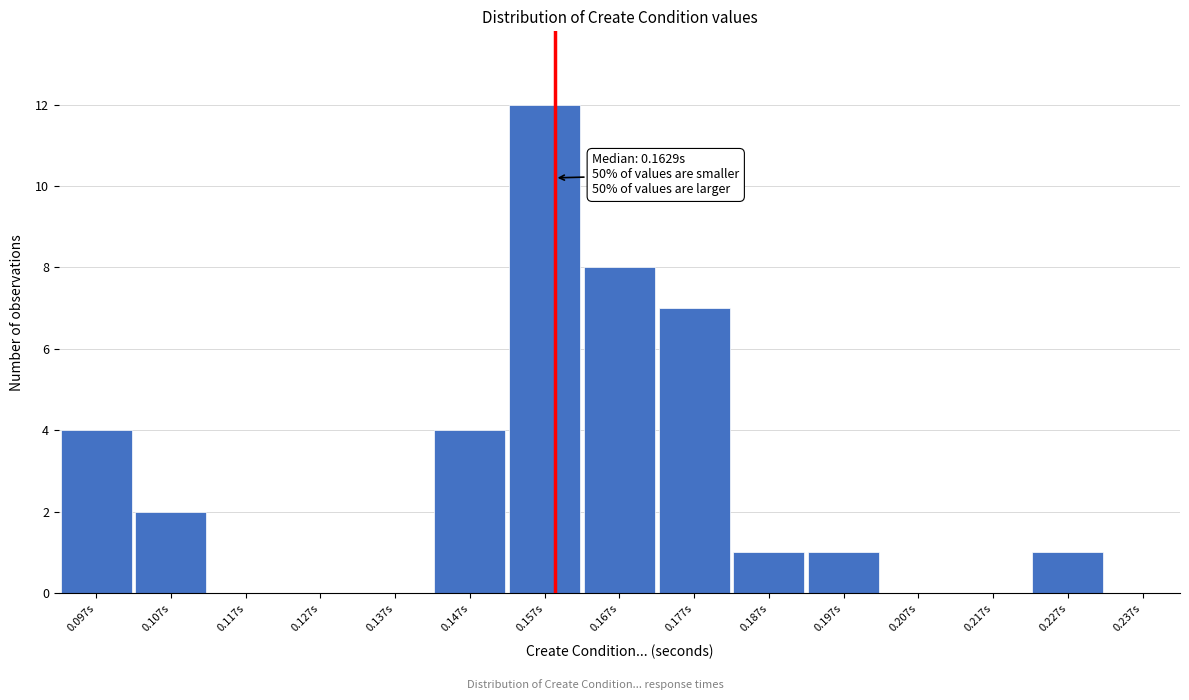

Reading left to right, what are all the values shown in this chart?

0.097s=4	0.107s=2	0.117s=0	0.127s=0	0.137s=0	0.147s=4	0.157s=12	0.167s=8	0.177s=7	0.187s=1	0.197s=1	0.207s=0	0.217s=0	0.227s=1	0.237s=0